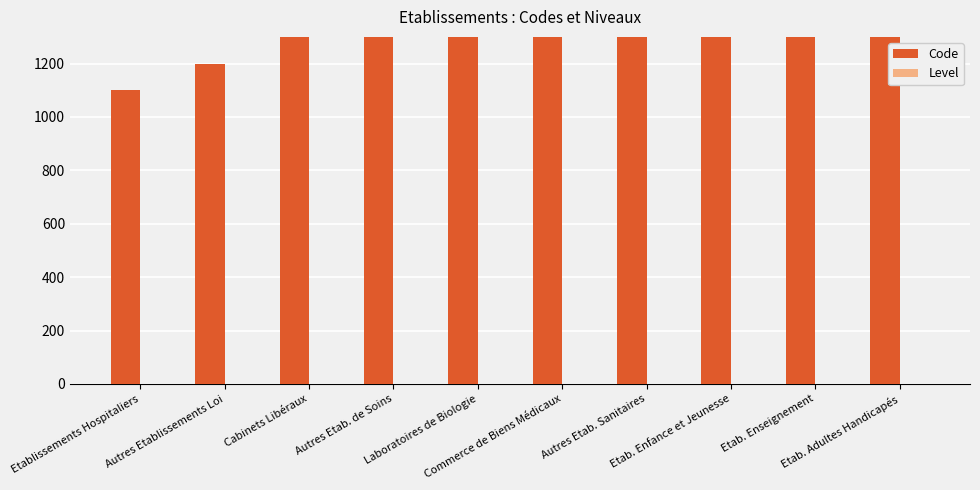

Between Laboratoires de Biologie and Etab. Enseignement, which is larger?

Etab. Enseignement